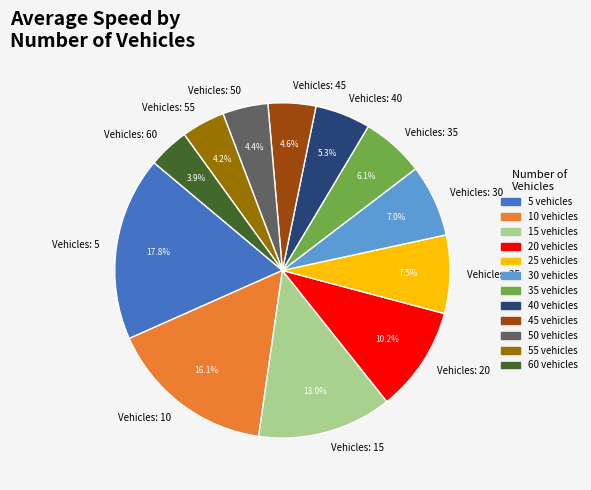

Does 15 vehicles represent more than half of the total?

No